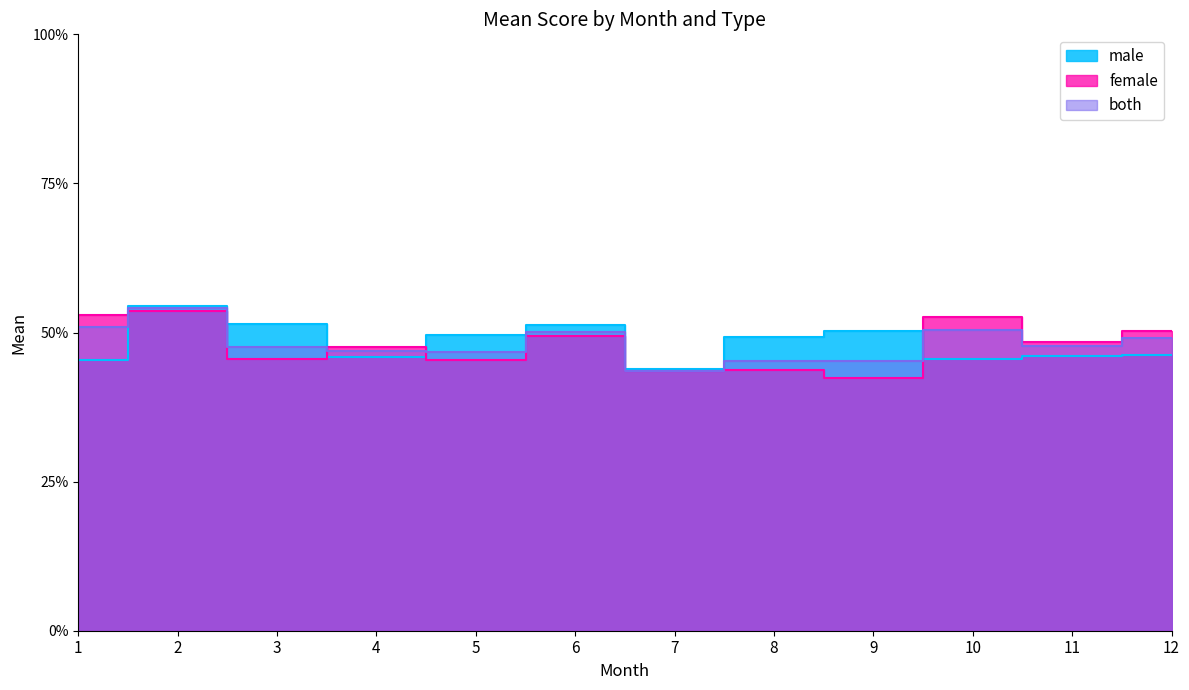

Reading left to right, list all the values displayed in this chart.

male: 1=0.5	2=0.5	3=0.5	4=0.5	5=0.5	6=0.5	7=0.4	8=0.5	9=0.5	10=0.5	11=0.5	12=0.5
female: 1=0.5	2=0.5	3=0.5	4=0.5	5=0.5	6=0.5	7=0.4	8=0.4	9=0.4	10=0.5	11=0.5	12=0.5
both: 1=0.5	2=0.5	3=0.5	4=0.5	5=0.5	6=0.5	7=0.4	8=0.5	9=0.5	10=0.5	11=0.5	12=0.5